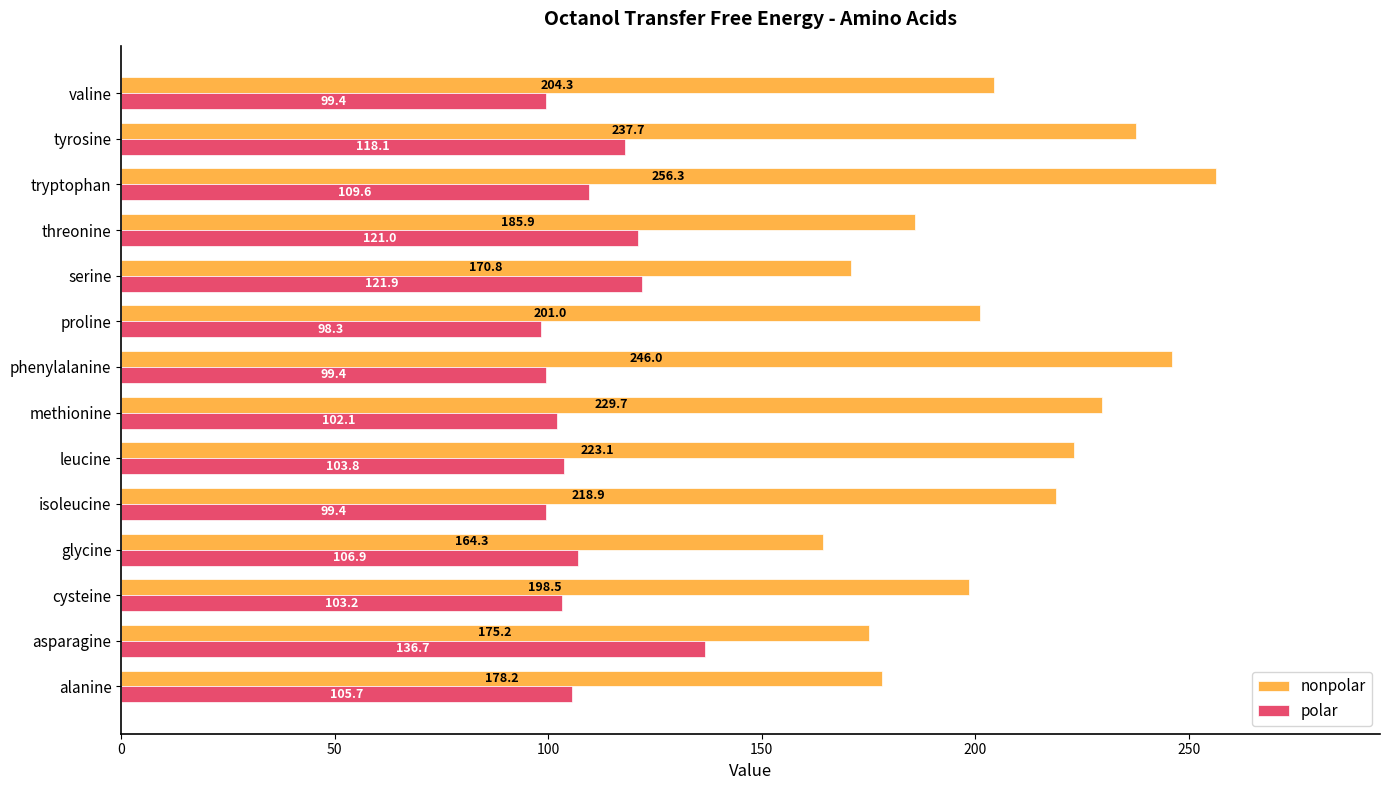

At which label is nonpolar closest to 210?

valine